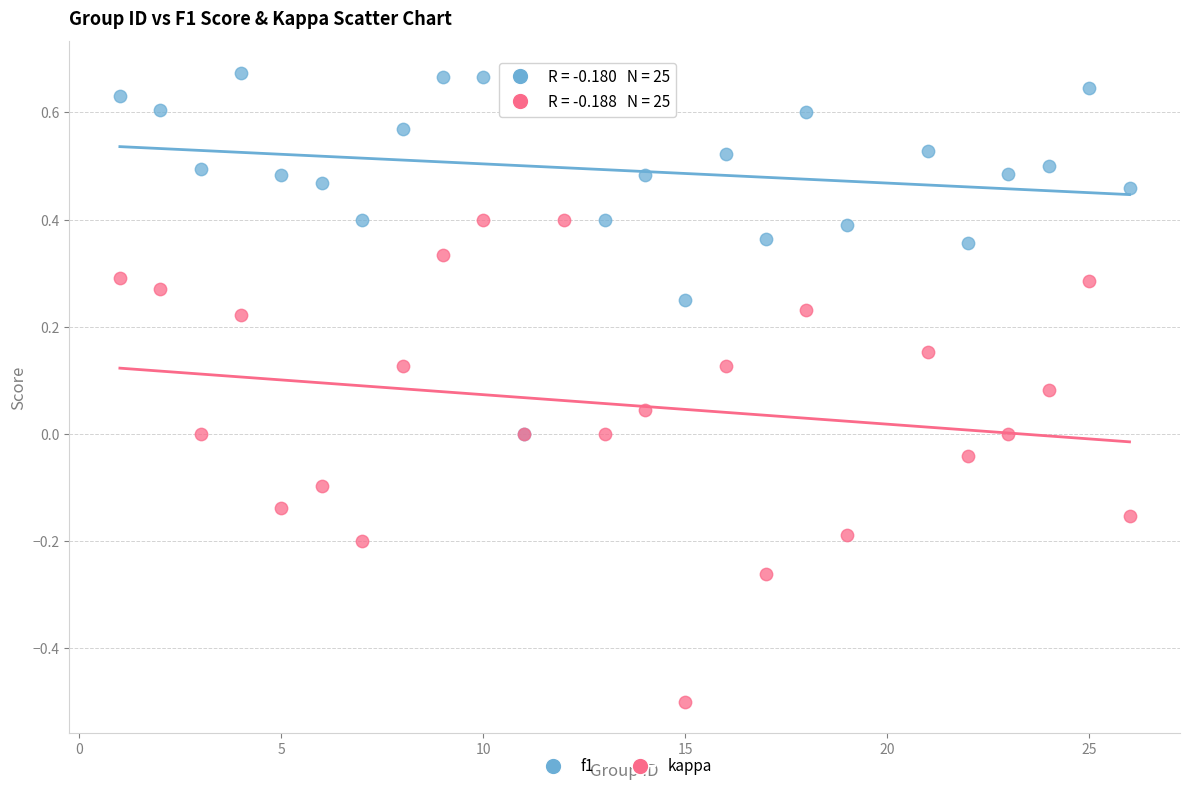

Which series contains the lowest Y value?

kappa